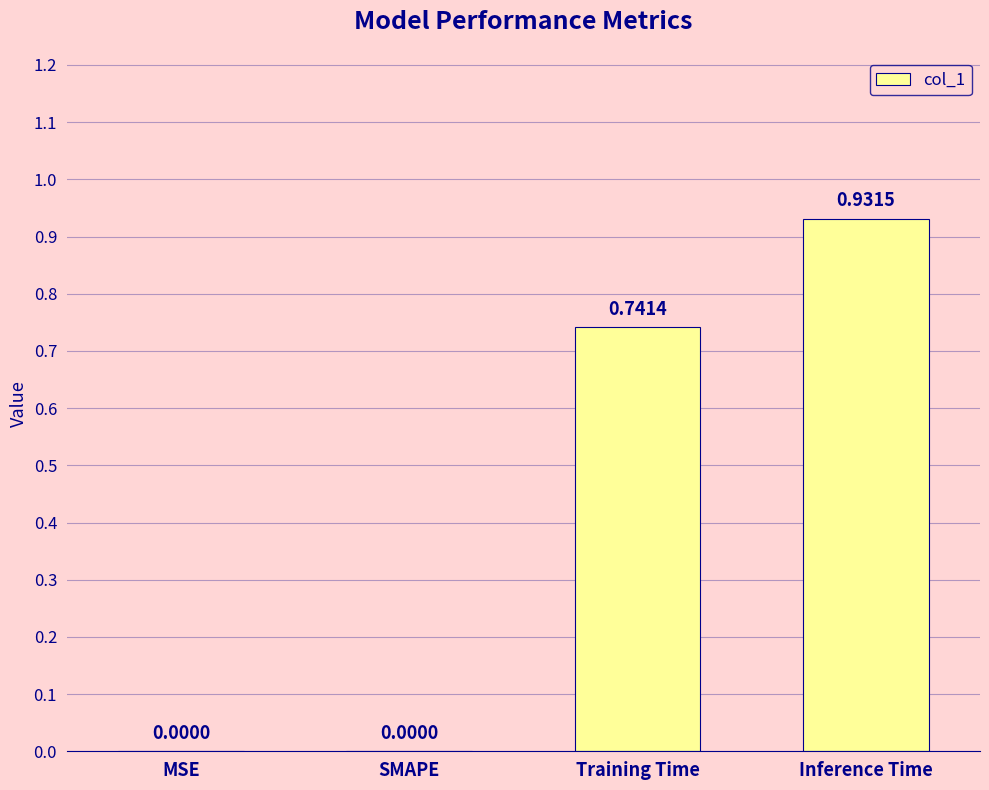

What is the sum of the values at Training Time and Inference Time?

1.7